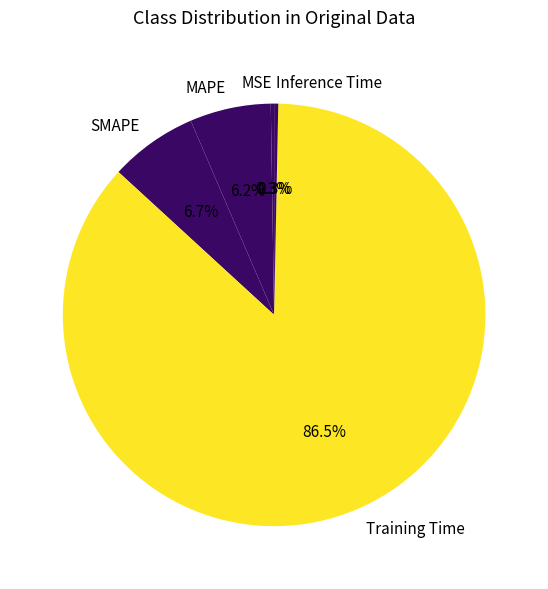

Which category has the biggest portion of the pie?

Training Time